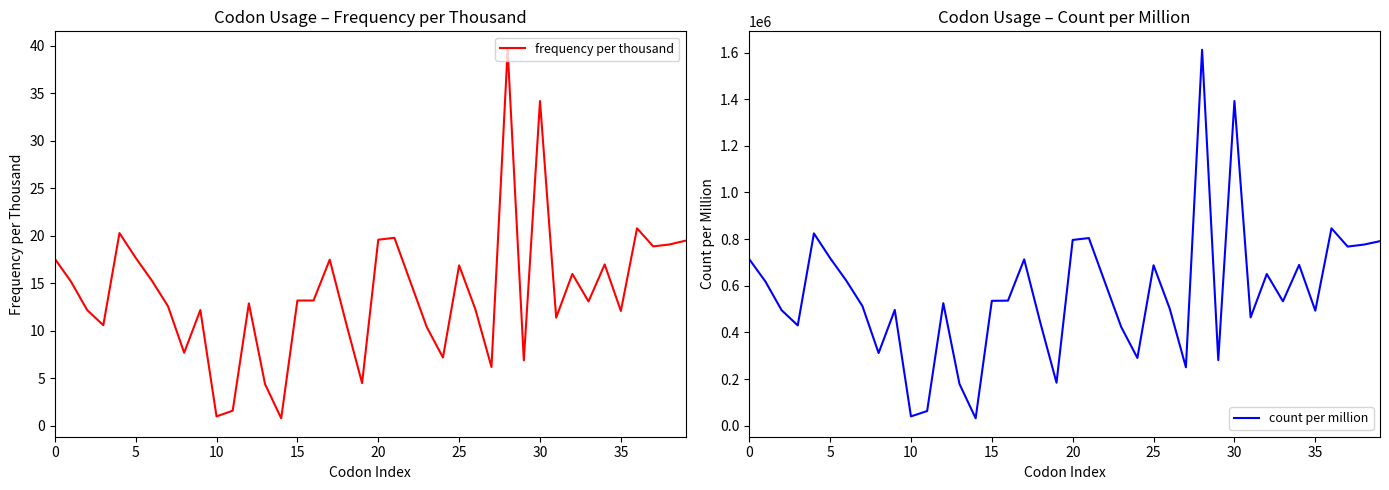

The value of frequency per thousand at 20 is 19.6. True or false?

True